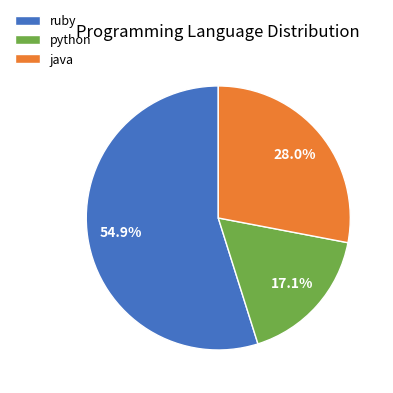

Combined, do python and java account for over 50%?

No